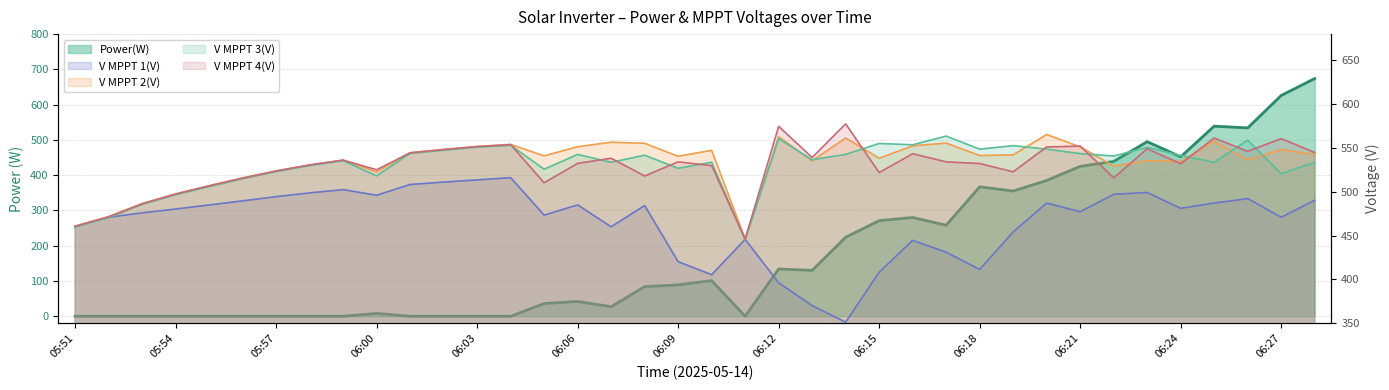

Where does the V MPPT 4(V) series first go above 534?

05:59